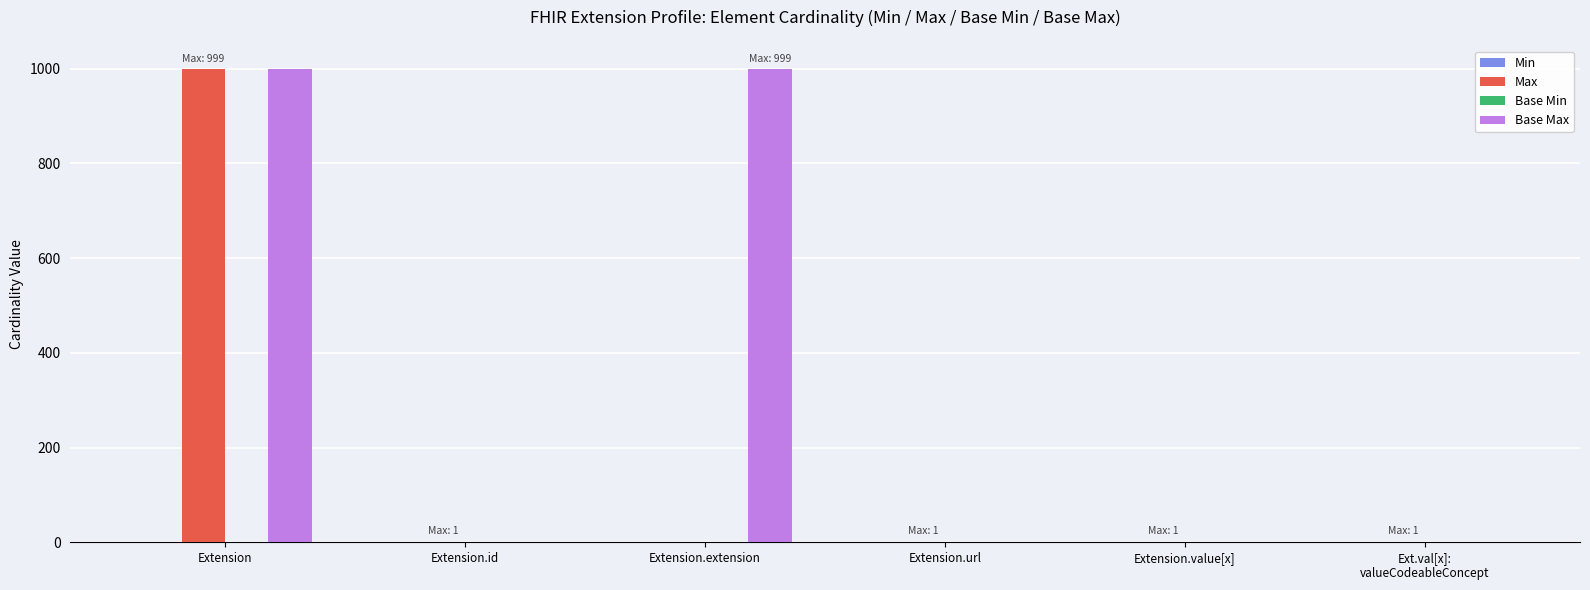

Which series has the largest total across all categories?

Base Max